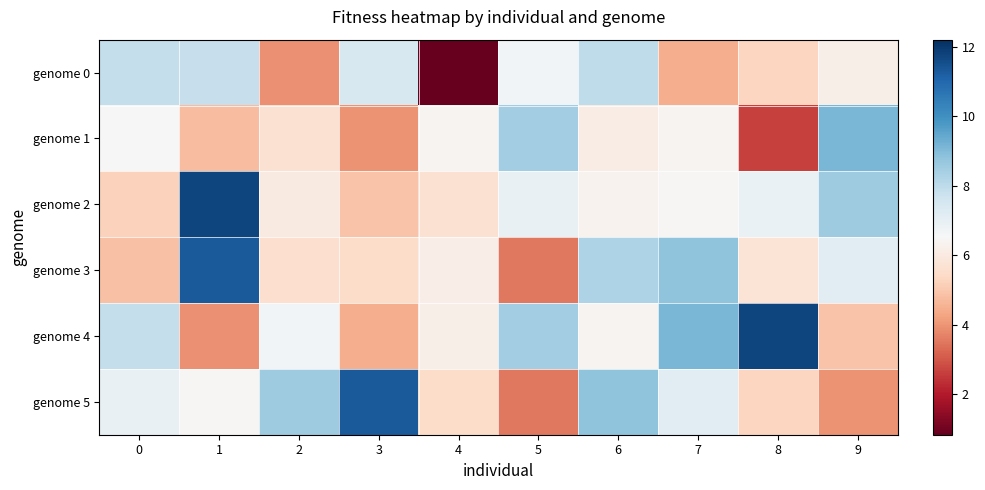

At which category is the sum across all series the highest?

1